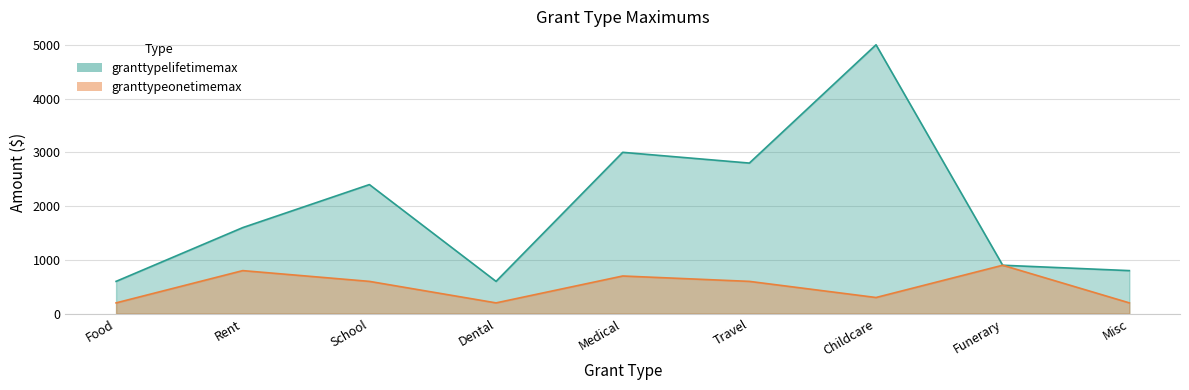

Reading left to right, what are all the values shown in this chart?

granttypelifetimemax: 600	1600	2400	600	3000	2800	5000	900	800
granttypeonetimemax: 200	800	600	200	700	600	300	900	200